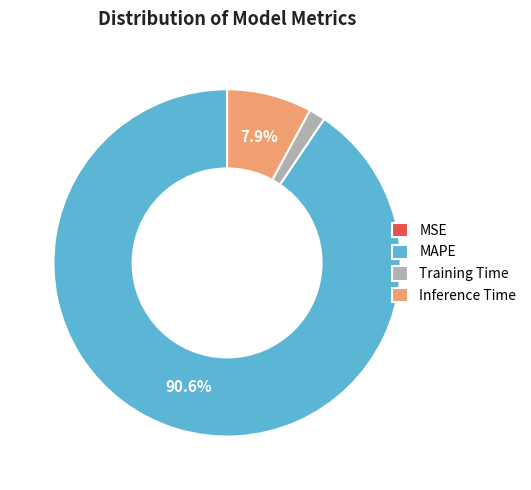

What portion of the pie excludes MAPE?

9.4%